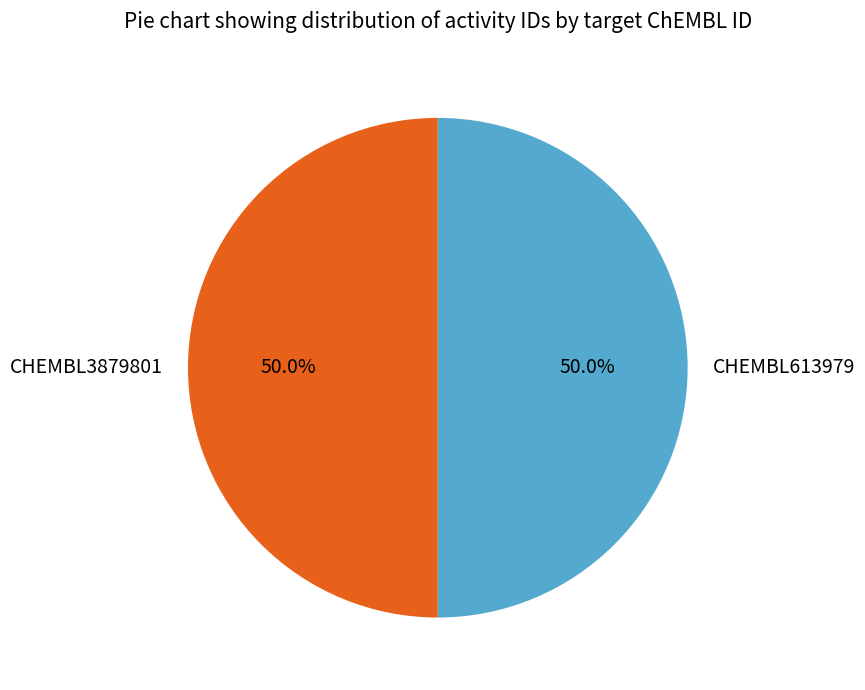

The CHEMBL613979 slice represents 64% of the pie. True or false?

False